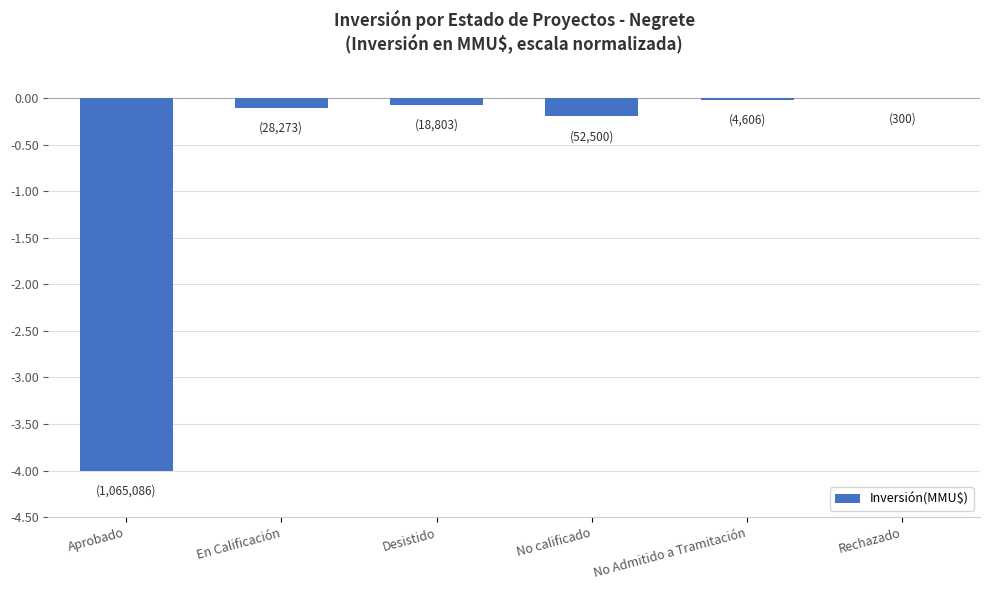

True or false: the data shows -4.0 at Aprobado.

True